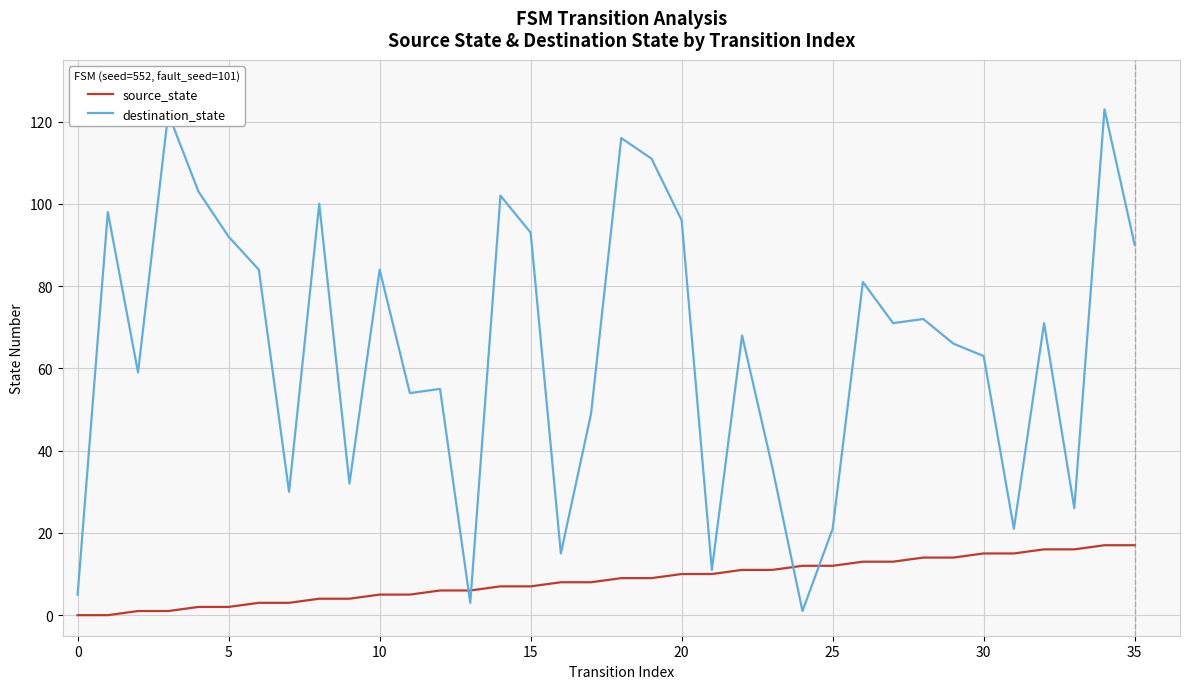

Which series has the widest spread of values?

destination_state